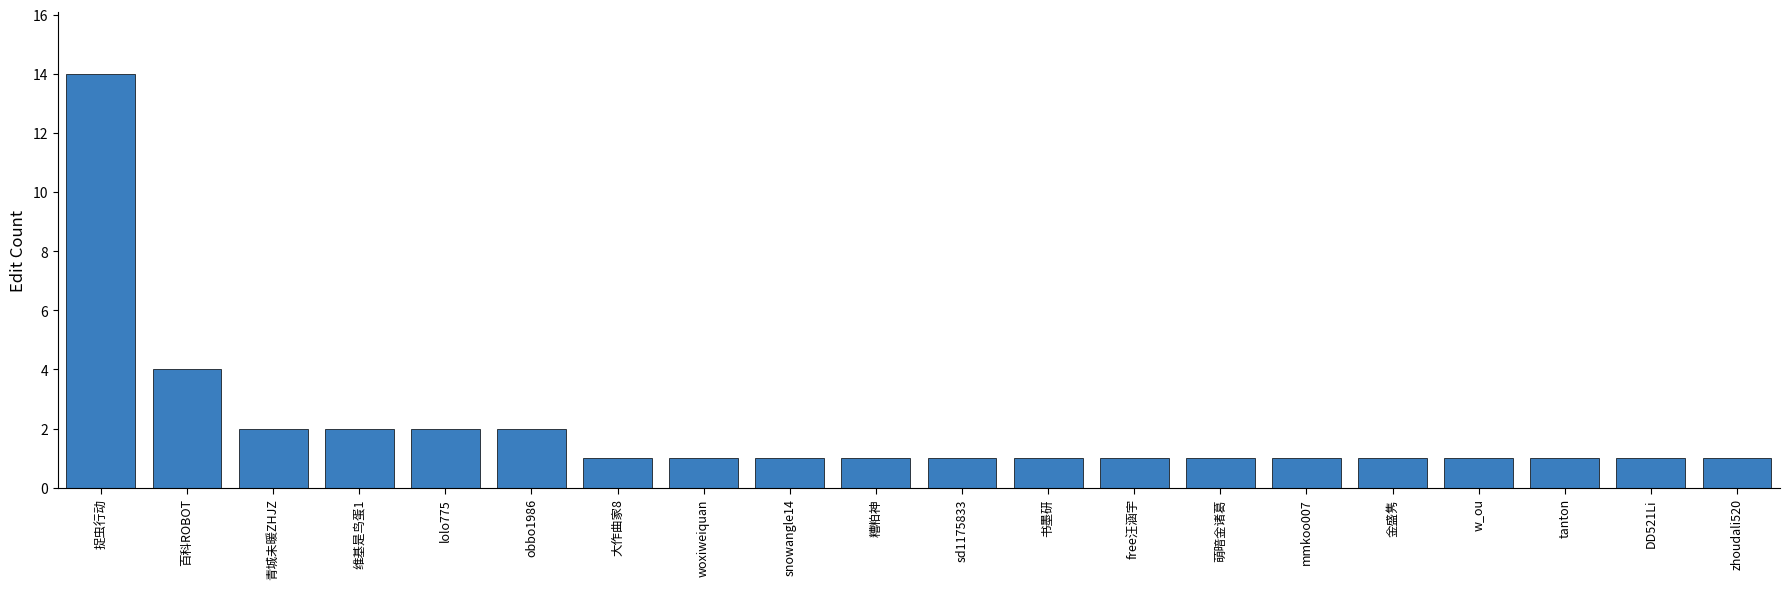

The value at w_ou is 1. True or false?

True